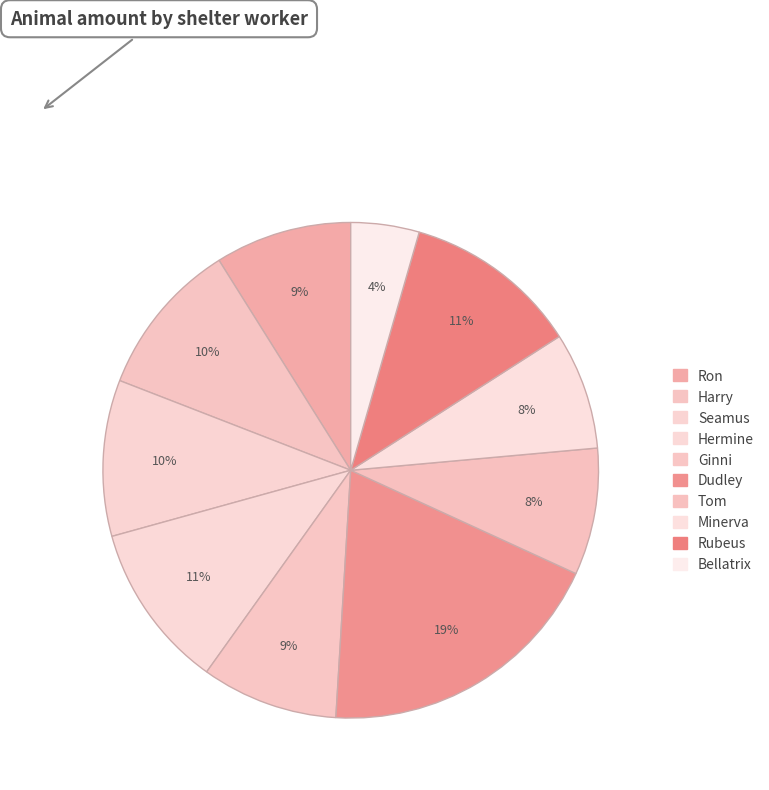

Rank the categories by value from highest to lowest.

Dudley, Rubeus, Hermine, Harry, Seamus, Ron, Ginni, Tom, Minerva, Bellatrix